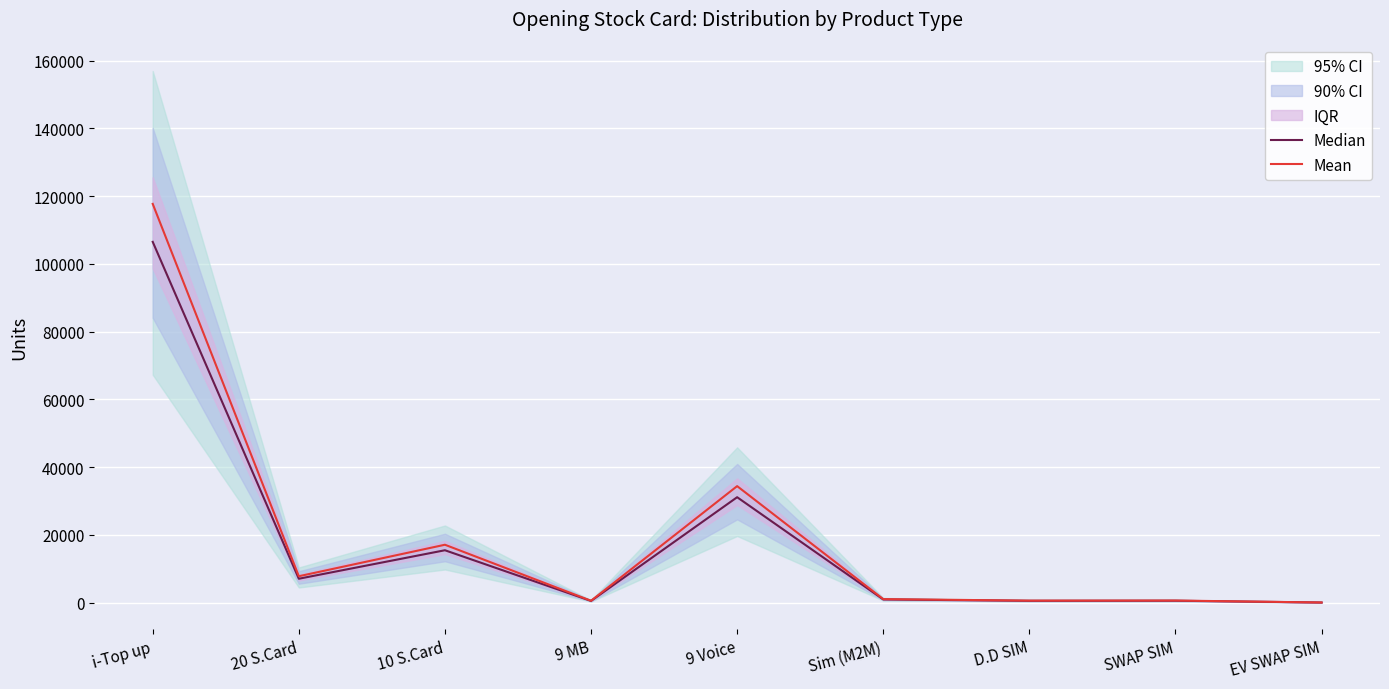

True or false: Median and Mean cross at least once.

False